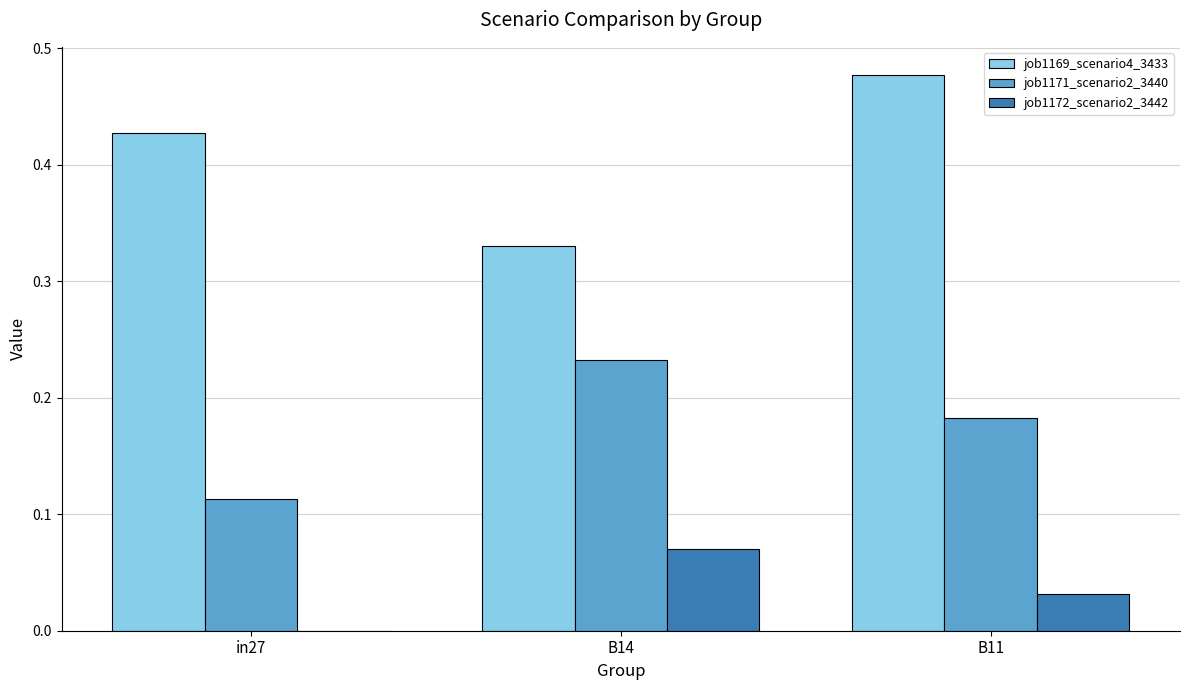

Count the number of data series in this chart.

3